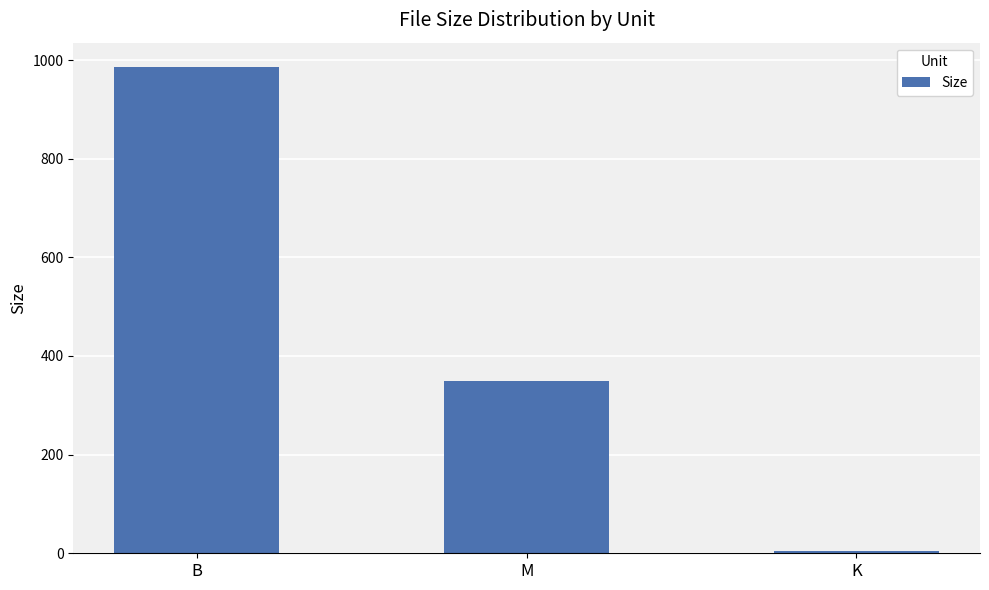

The value at M is 156.9. True or false?

False